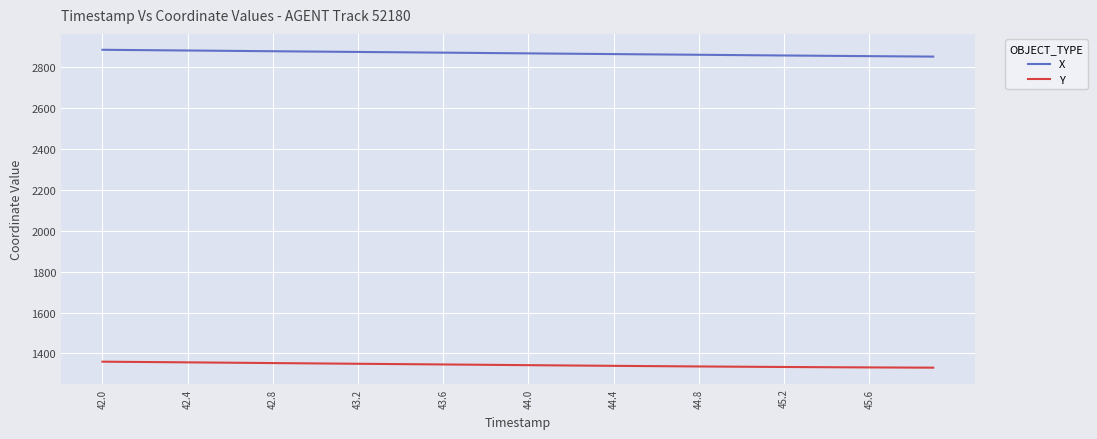

Rank the series by their average value, from highest to lowest.

X, Y